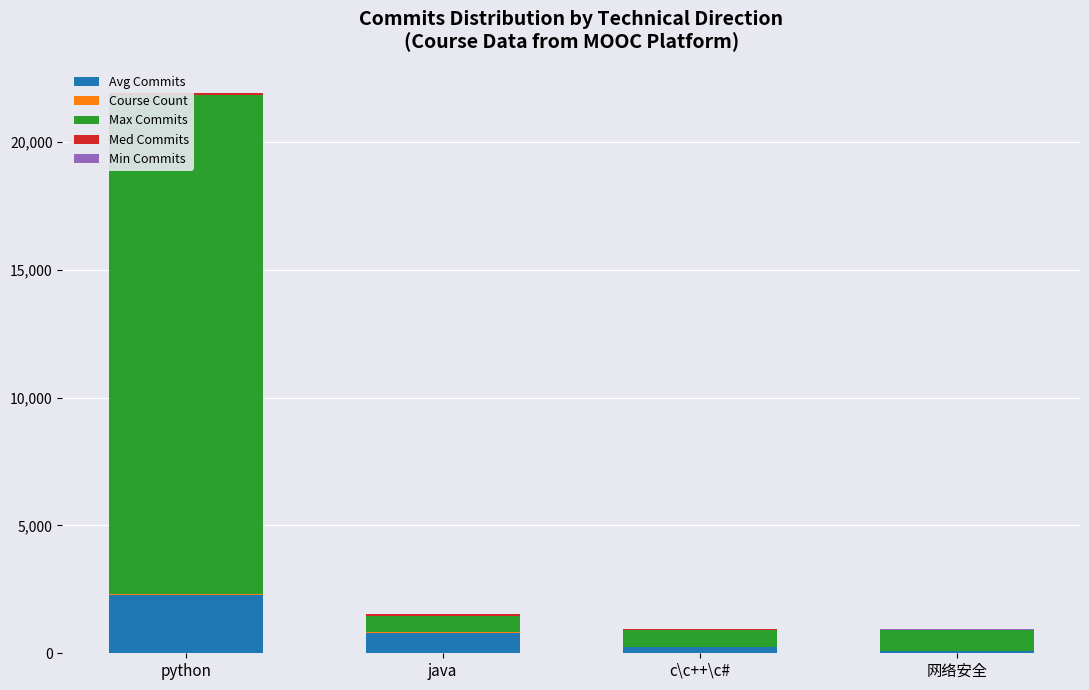

Which category has the highest value in the Med Commits series?

python